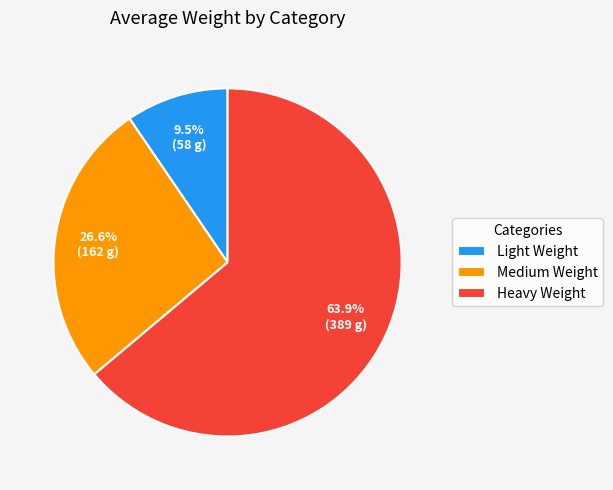

How many slices are in this pie chart?

3